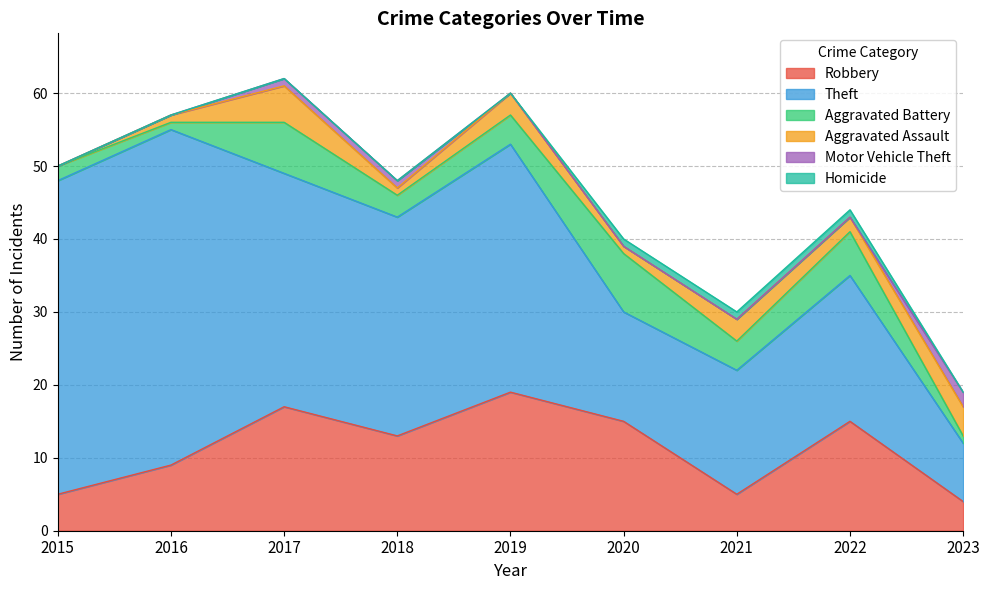

True or false: Homicide and Theft cross at least once.

False